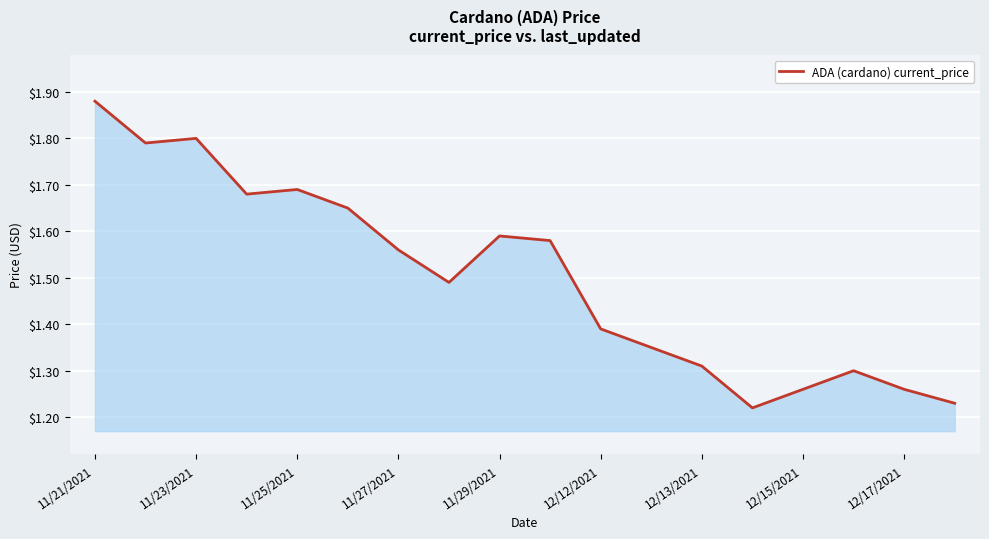

How many lines are shown in the chart?

1